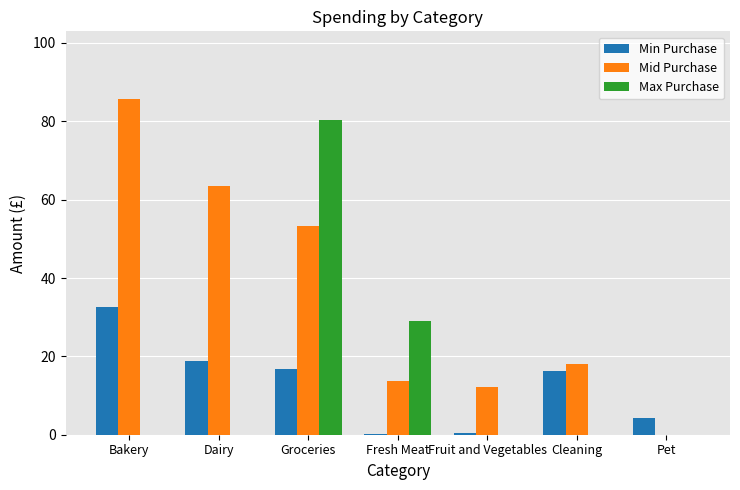

The value of Mid Purchase at Cleaning is 7.1. True or false?

False